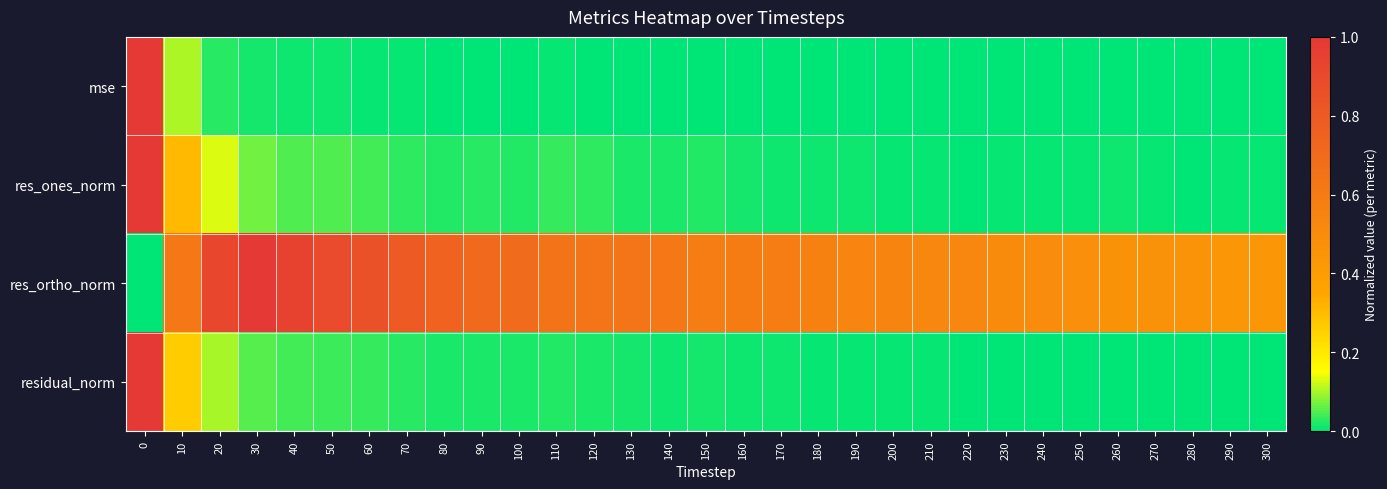

Reading right to left, what are all the values shown in this chart?

row_0: 300=0.0	290=0.0	280=0.0	270=0.0	260=0.0	250=0.0	240=0.0	230=0.0	220=0.0	210=0.0	200=0.0	190=0.0	180=0.0	170=0.0	160=0.0	150=0.0	140=0.0	130=0.0	120=0.0	110=0.0	100=0.0	90=0.0	80=0.0	70=0.0	60=0.0	50=0.0	40=0.0	30=0.0	20=0.0	10=0.1	0=1.0
row_1: 300=0.0	290=0.0	280=0.0	270=0.0	260=0.0	250=0.0	240=0.0	230=0.0	220=0.0	210=0.0	200=0.0	190=0.0	180=0.0	170=0.0	160=0.0	150=0.0	140=0.0	130=0.0	120=0.0	110=0.0	100=0.0	90=0.0	80=0.0	70=0.0	60=0.0	50=0.0	40=0.1	30=0.1	20=0.1	10=0.3	0=1.0
row_2: 300=0.4	290=0.4	280=0.5	270=0.5	260=0.5	250=0.5	240=0.5	230=0.5	220=0.5	210=0.5	200=0.5	190=0.5	180=0.6	170=0.6	160=0.6	150=0.6	140=0.6	130=0.6	120=0.6	110=0.6	100=0.7	90=0.7	80=0.7	70=0.8	60=0.9	50=0.9	40=0.9	30=1.0	20=0.9	10=0.6	0=0.0
row_3: 300=0.0	290=0.0	280=0.0	270=0.0	260=0.0	250=0.0	240=0.0	230=0.0	220=0.0	210=0.0	200=0.0	190=0.0	180=0.0	170=0.0	160=0.0	150=0.0	140=0.0	130=0.0	120=0.0	110=0.0	100=0.0	90=0.0	80=0.0	70=0.0	60=0.0	50=0.0	40=0.0	30=0.1	20=0.1	10=0.3	0=1.0